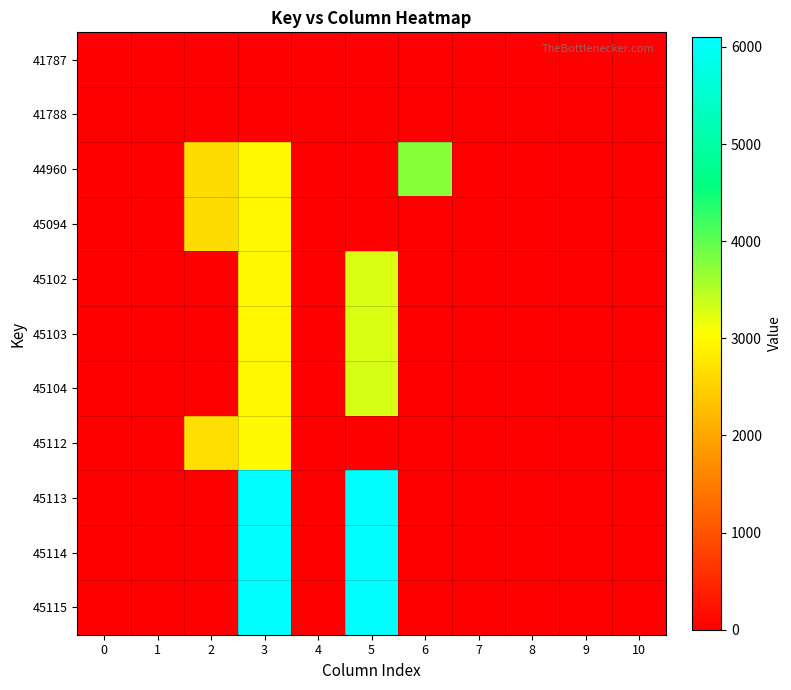

Reading left to right, what are all the values shown in this chart?

row_0: 0=0	1=0	2=0	3=0	4=0	5=0	6=0	7=0	8=0	9=0	10=0
row_1: 0=0	1=0	2=0	3=0	4=0	5=0	6=0	7=0	8=0	9=0	10=0
row_2: 0=0	1=0	2=2642	3=2965	4=0	5=0	6=3747	7=0	8=0	9=0	10=0
row_3: 0=0	1=0	2=2643	3=2966	4=0	5=0	6=0	7=0	8=0	9=0	10=0
row_4: 0=0	1=0	2=0	3=2973	4=0	5=3286	6=0	7=0	8=0	9=0	10=0
row_5: 0=0	1=0	2=0	3=2974	4=0	5=3287	6=0	7=0	8=0	9=0	10=0
row_6: 0=0	1=0	2=0	3=2975	4=0	5=3288	6=0	7=0	8=0	9=0	10=0
row_7: 0=0	1=0	2=2650	3=2993	4=0	5=0	6=0	7=0	8=0	9=0	10=0
row_8: 0=0	1=0	2=0	3=6094	4=0	5=6095	6=0	7=0	8=0	9=0	10=0
row_9: 0=0	1=0	2=0	3=6096	4=0	5=6097	6=0	7=0	8=0	9=0	10=0
row_10: 0=0	1=0	2=0	3=6098	4=0	5=6099	6=0	7=0	8=0	9=0	10=0